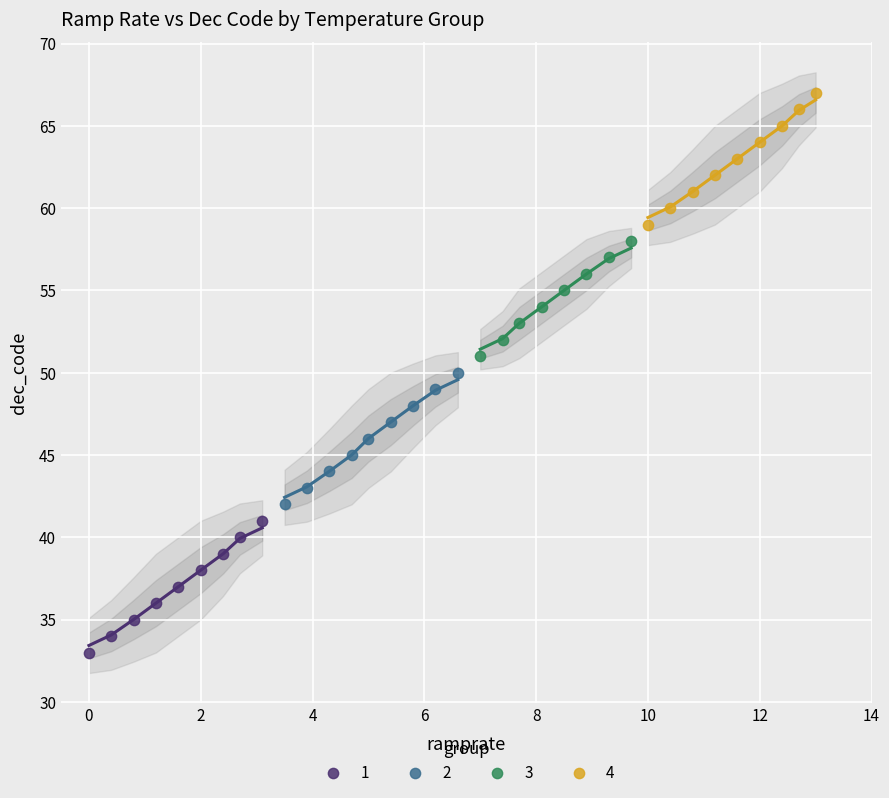

Which series contains the highest Y value?

4